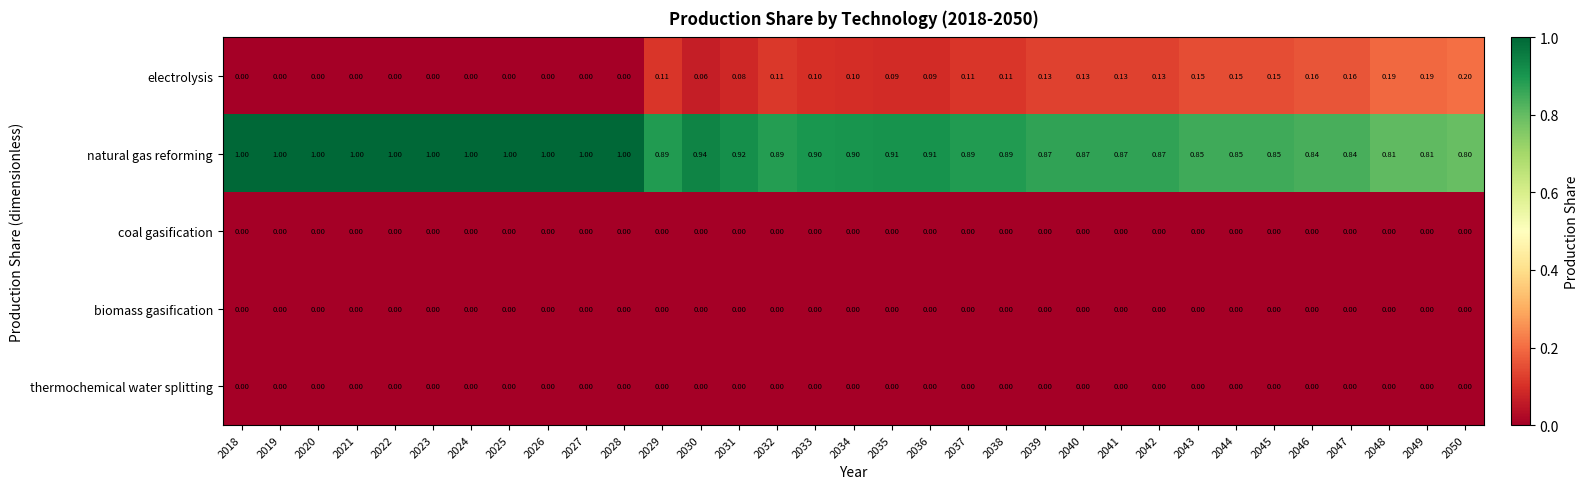

Which series has the largest total across all categories?

natural gas reforming